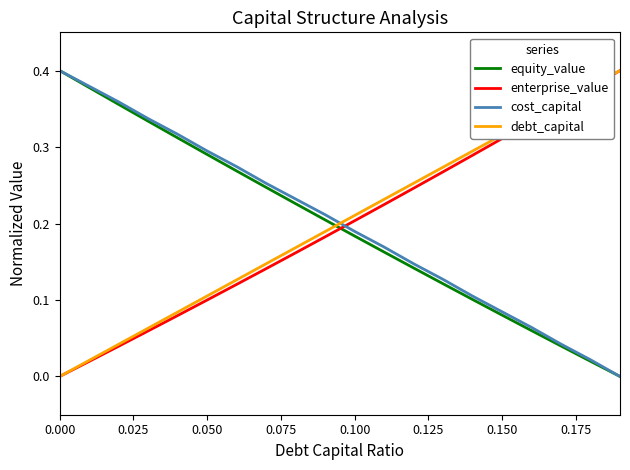

How many intersections are there between debt_capital and equity_value?

1